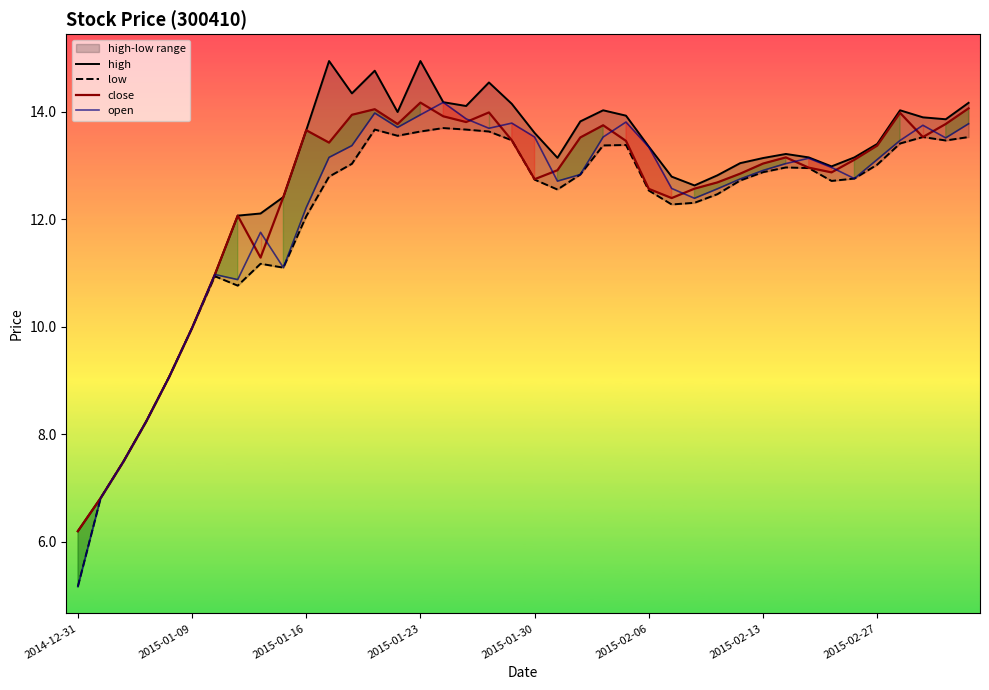

What is the highest value of the close series?

14.2